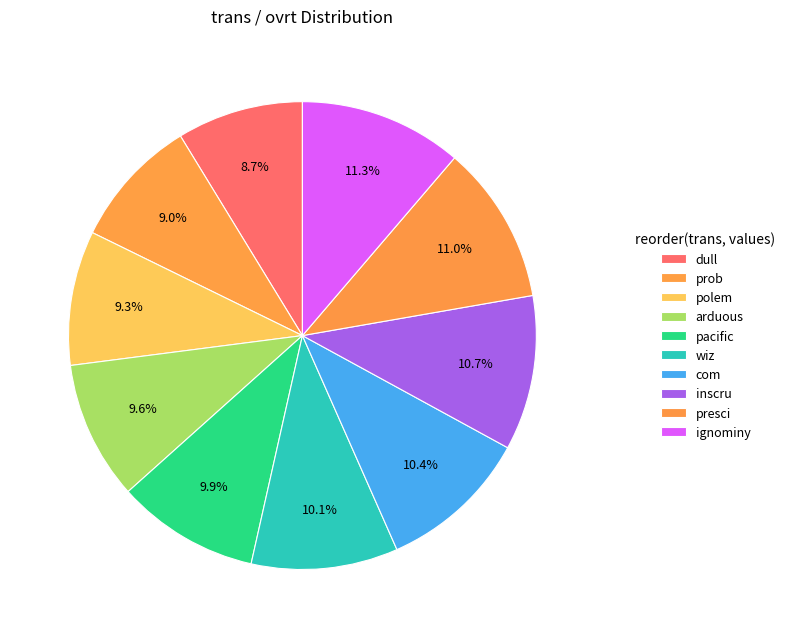

Does com account for over 50% of the chart?

No